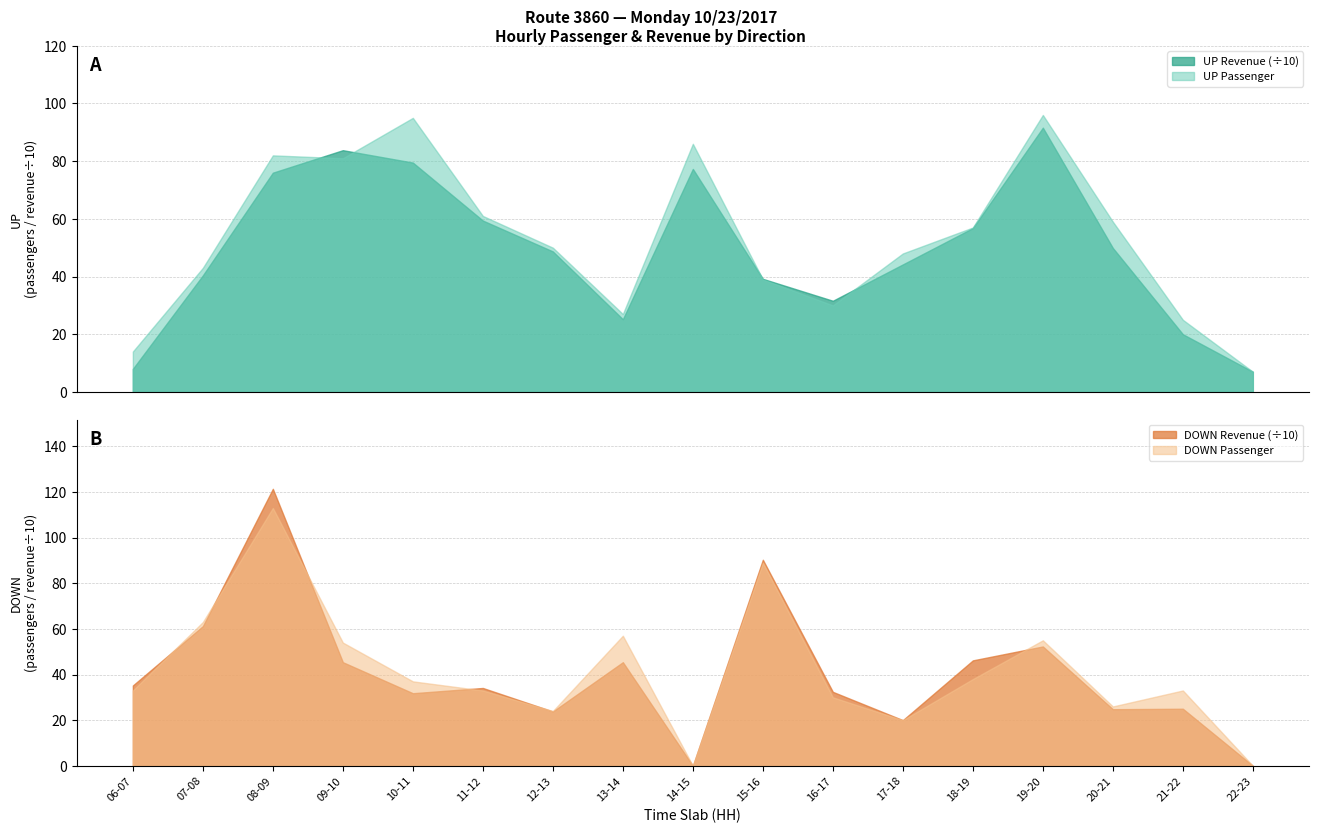

Is it true that DOWN Revenue (÷10) equals 22.5 at 18-19?

False